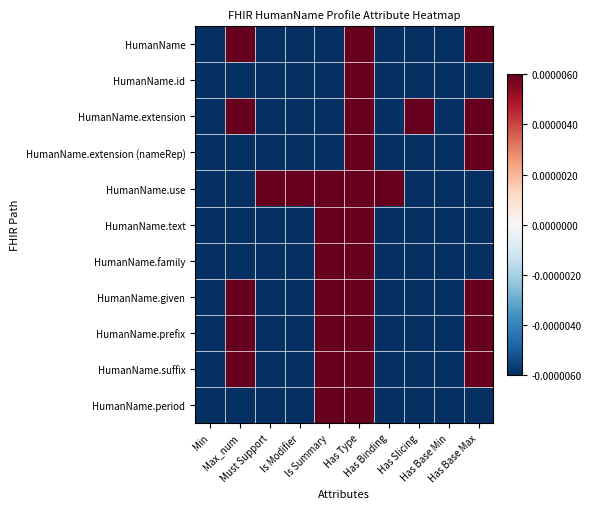

At which category does the chart reach its minimum across all series?

Min